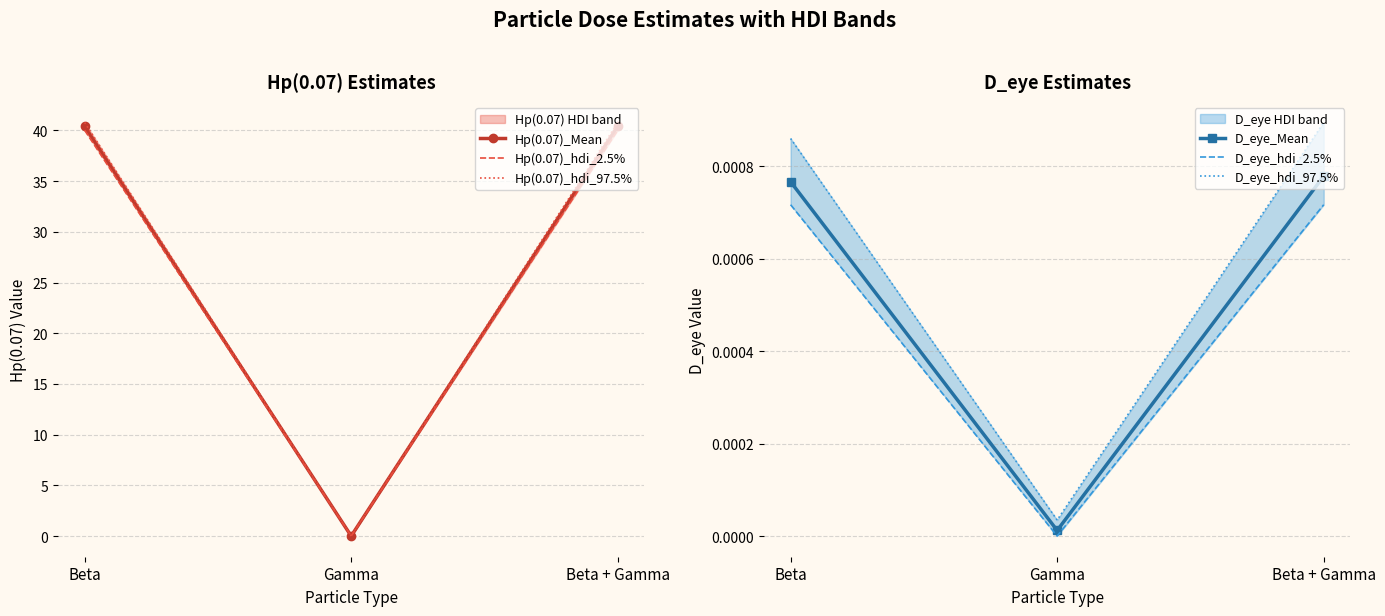

Reading left to right, transcribe all the data shown in this chart.

Hp(0.07)_Mean: 40.4	0.0	40.4
Hp(0.07)_hdi_2.5%: 40.0	0.0	40.0
Hp(0.07)_hdi_97.5%: 40.8	0.0	40.8
D_eye_Mean: 0.0	0.0	0.0
D_eye_hdi_2.5%: 0.0	0.0	0.0
D_eye_hdi_97.5%: 0.0	0.0	0.0